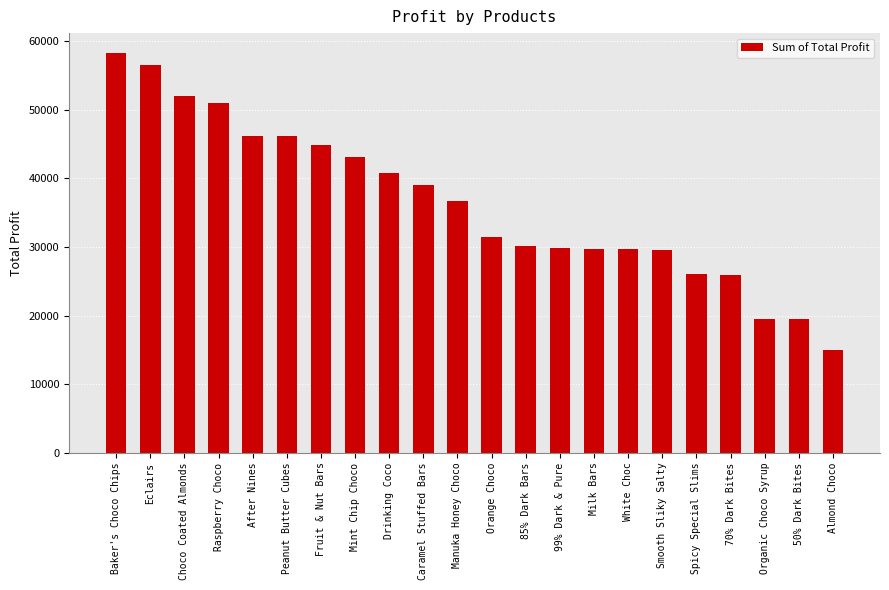

What is the maximum value shown in the chart?

58277.8